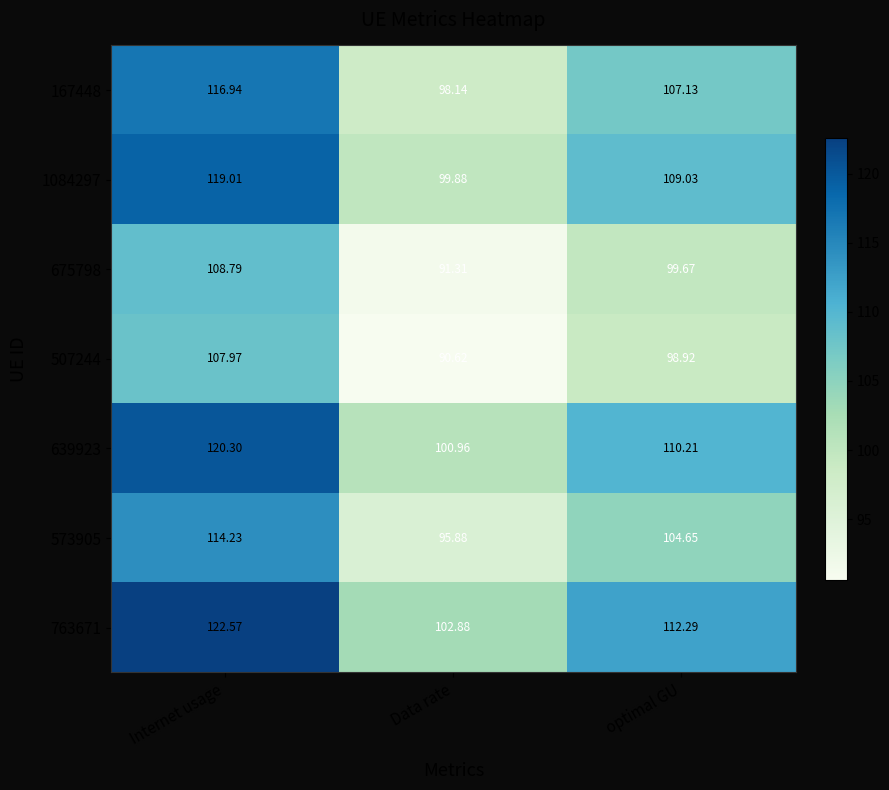

Where does the 573905 series first go above 104?

Internet usage